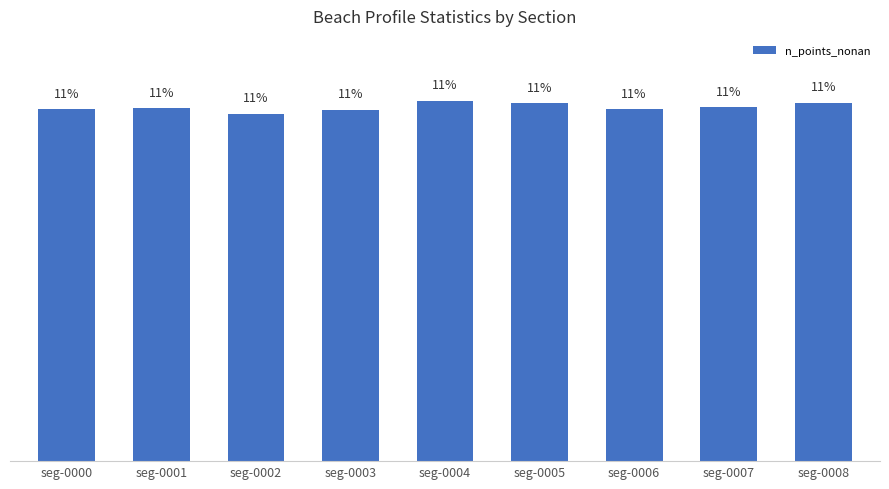

Where does the data first go above 11?

seg-0000